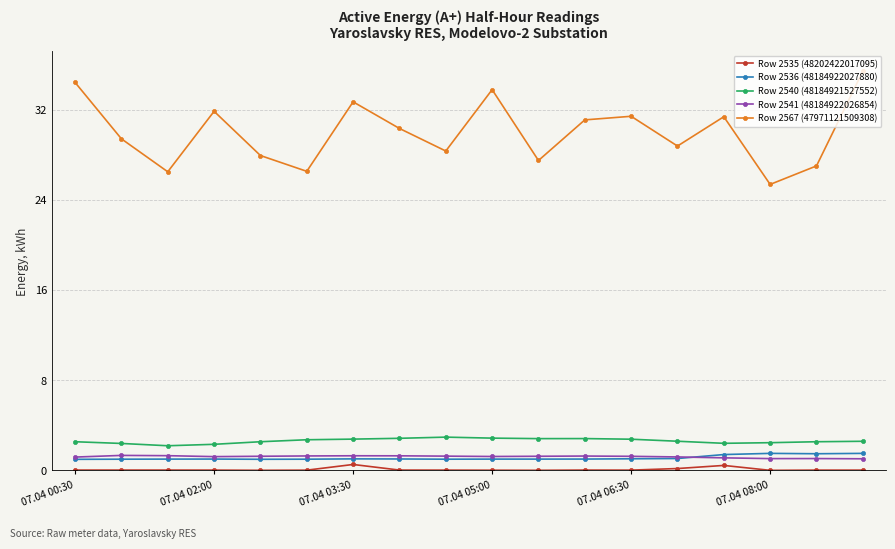

True or false: Row 2541 (48184922026854) and Row 2540 (48184921527552) cross at least once.

False